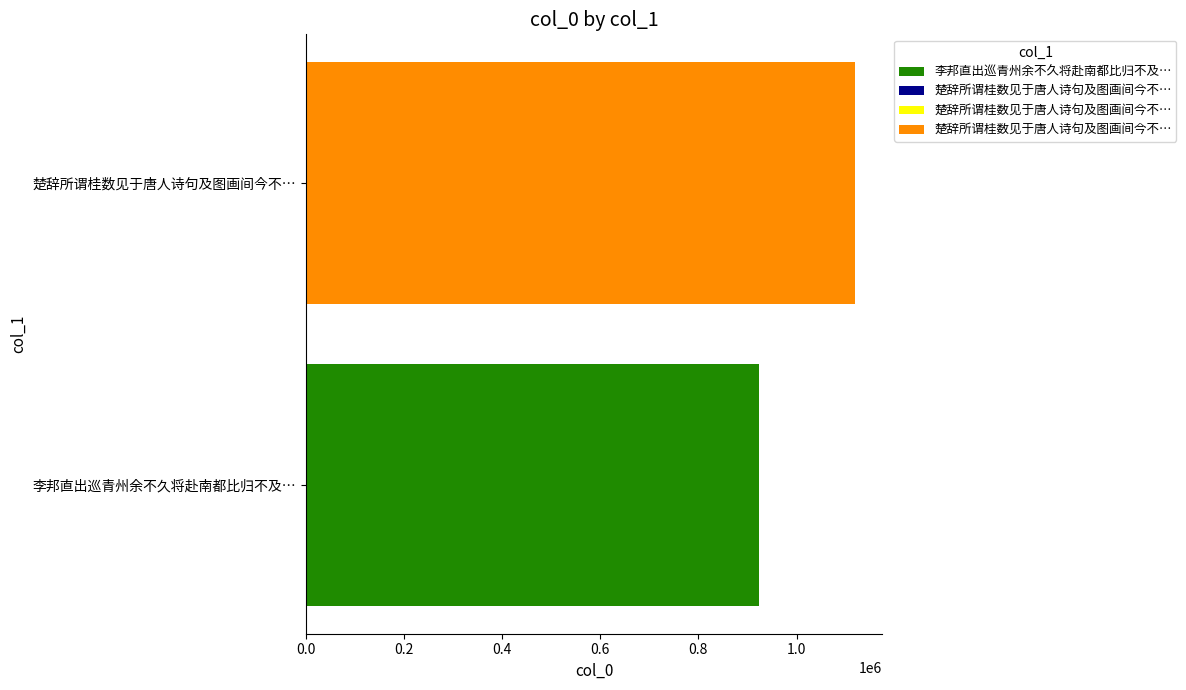

Does the chart contain stacked bars?

No